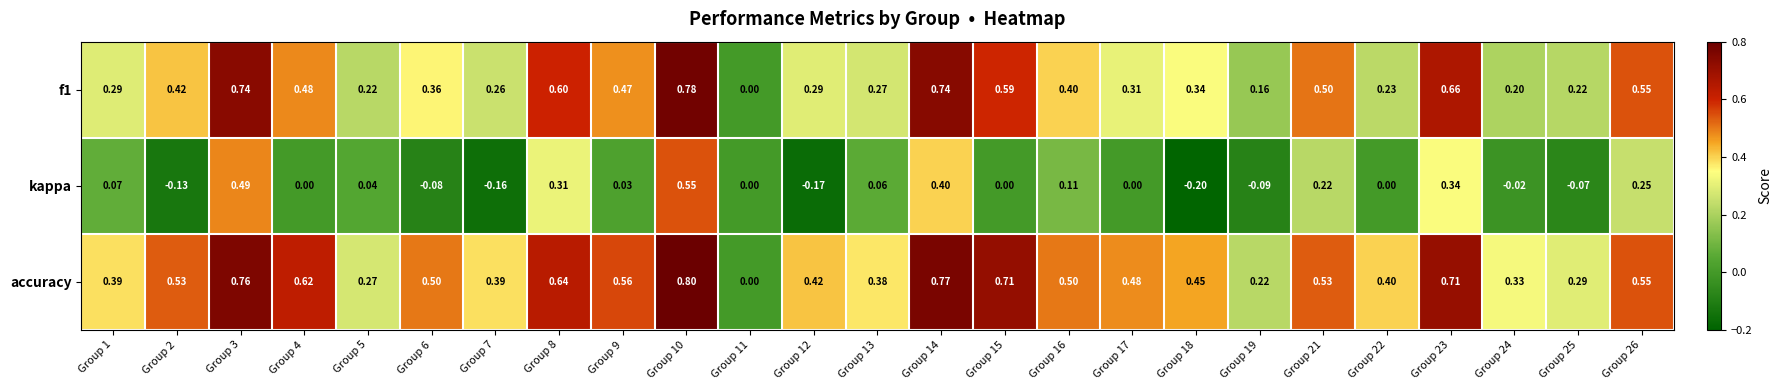

Count the number of categories in the chart.

25